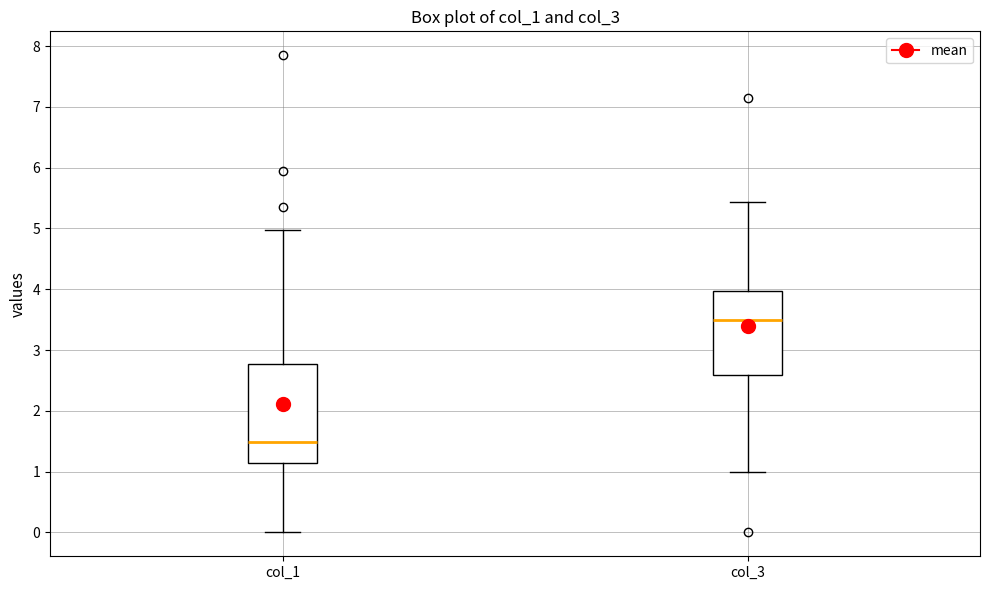

Which box's median line is the highest?

col_3